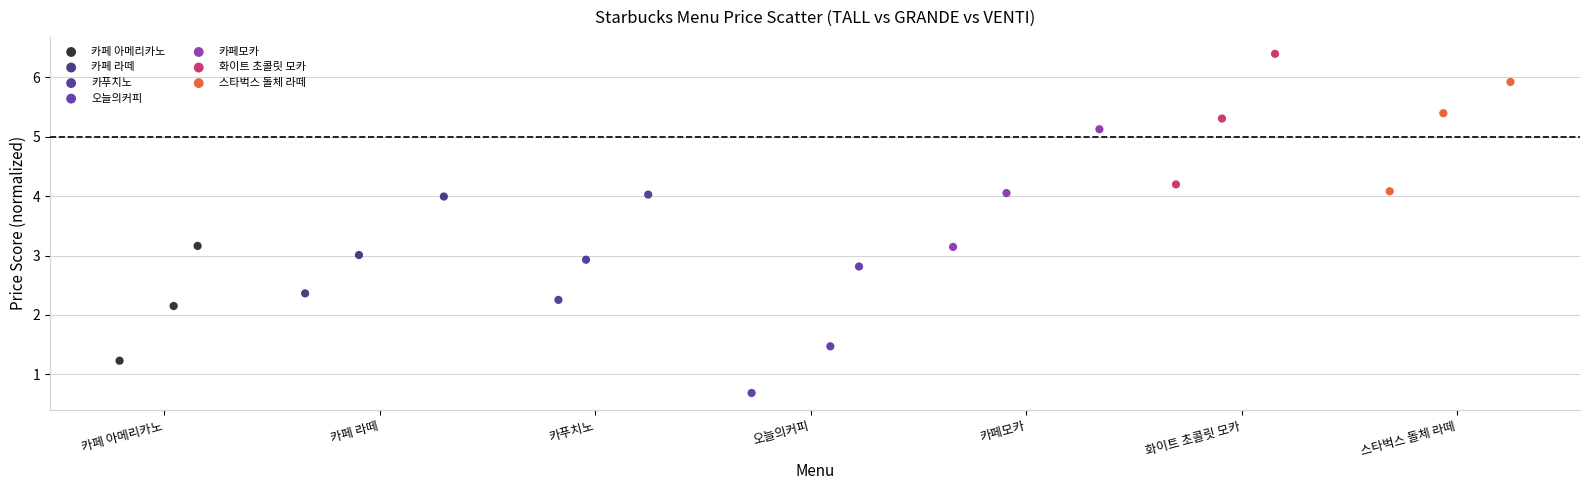

Which series reaches the maximum Y coordinate?

화이트 초콜릿 모카